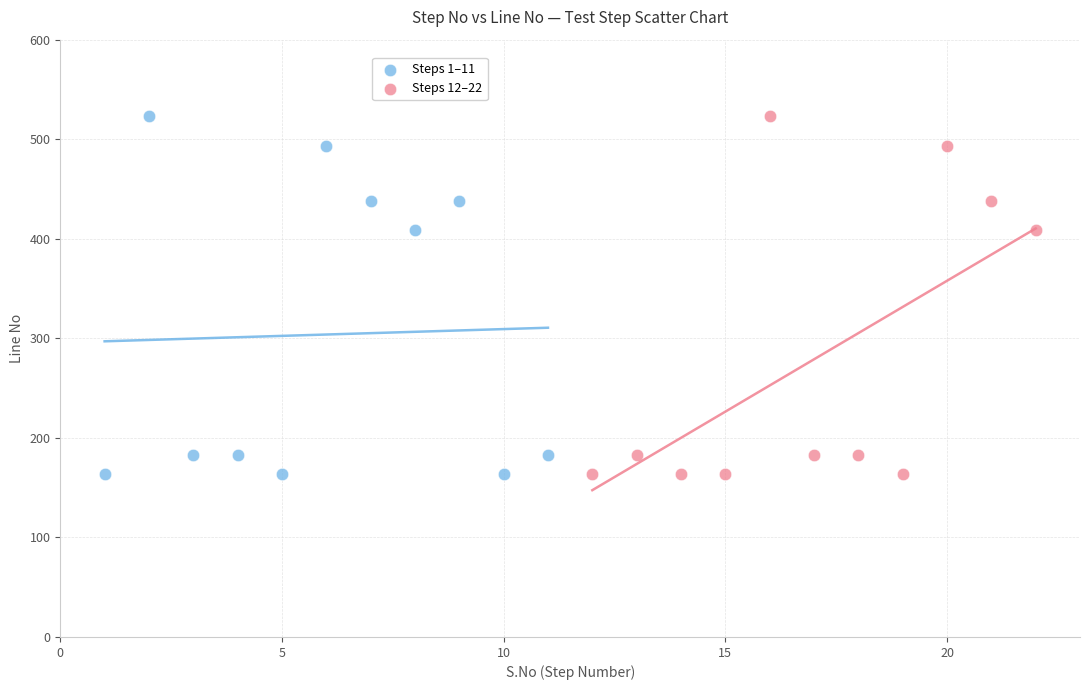

What are all the series names shown in the legend?

Steps 1–11, Steps 12–22